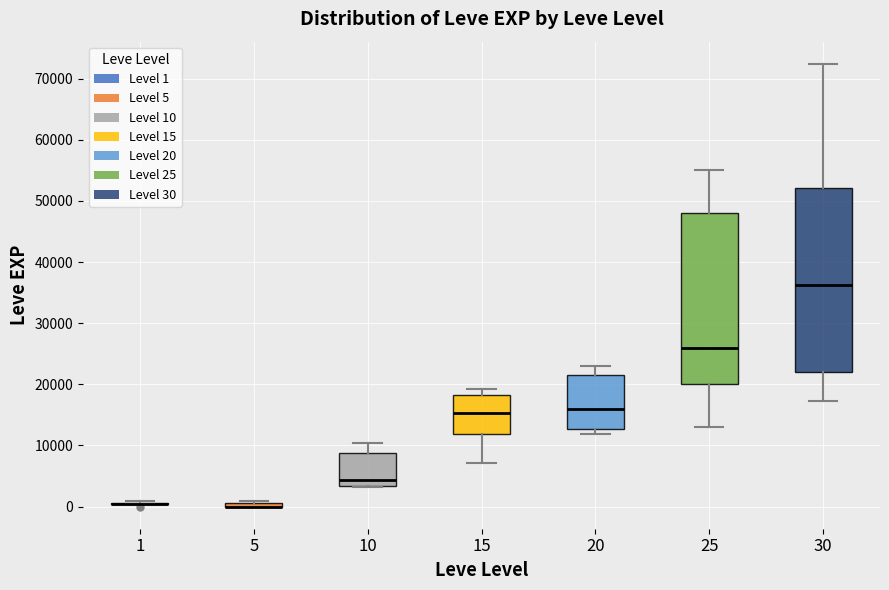

Where is the lower edge of the box at x = 15 on the y-axis? The values are not printed on the chart, so give them approximately, as read against the axis.

12000